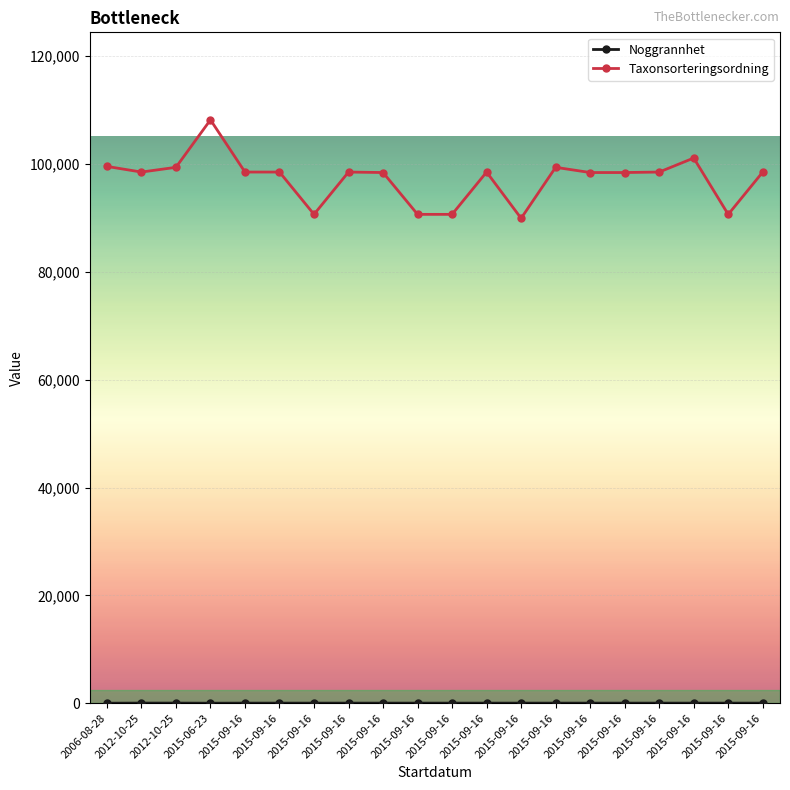

At which category does Taxonsorteringsordning reach its first local valley?

2012-10-25